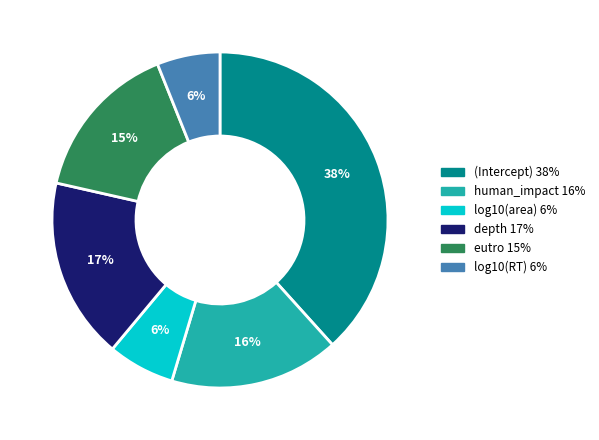

Which category has the biggest portion of the pie?

(Intercept)